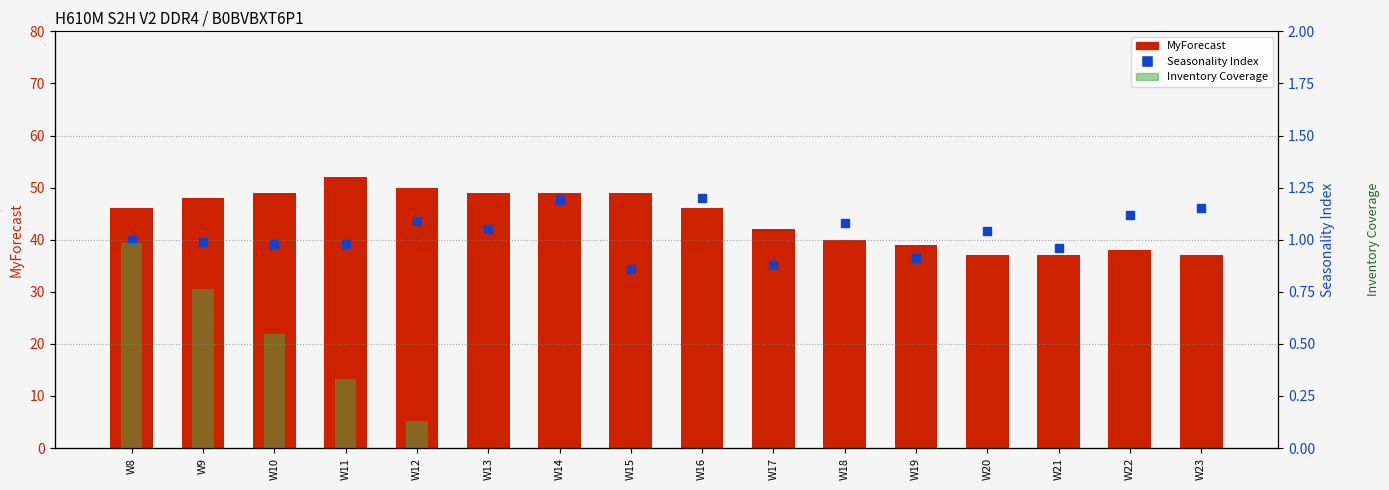

Which series reaches the minimum Y coordinate?

Inventory Coverage